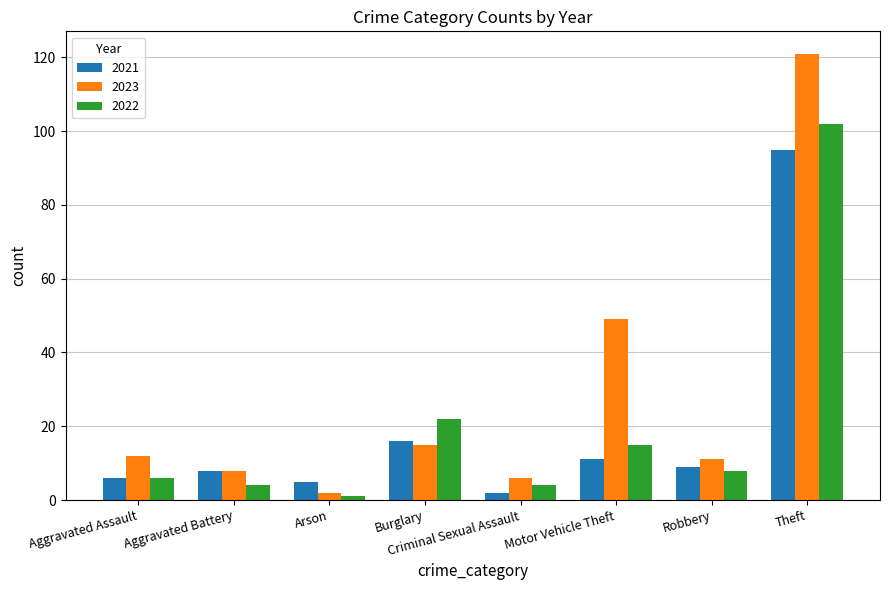

Is it true that 2023 equals 27 at Burglary?

False